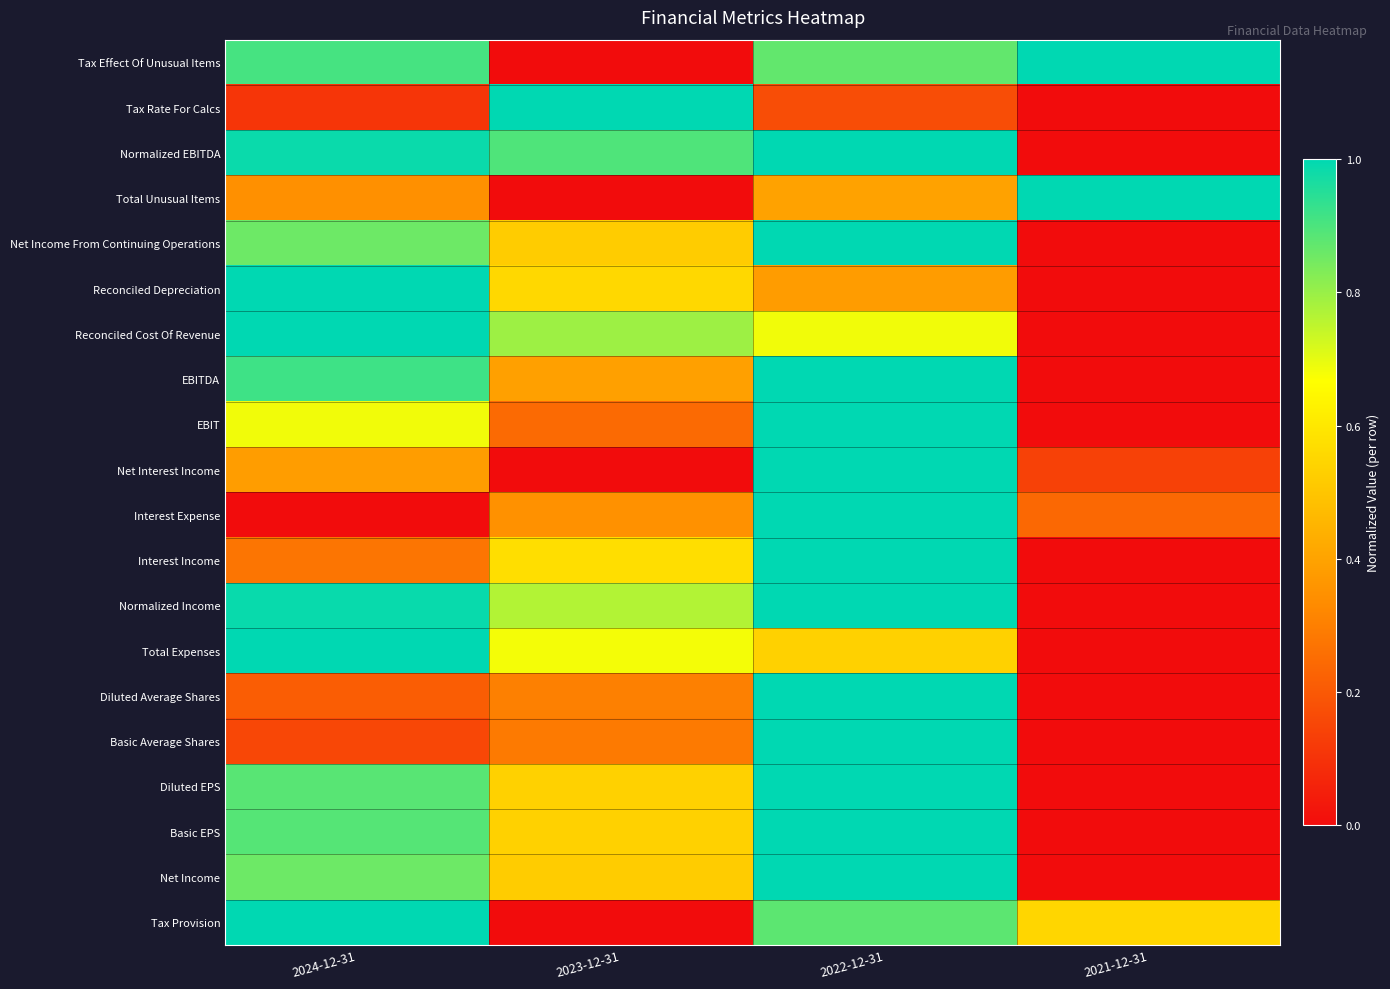

How many distinct data groups are displayed?

20